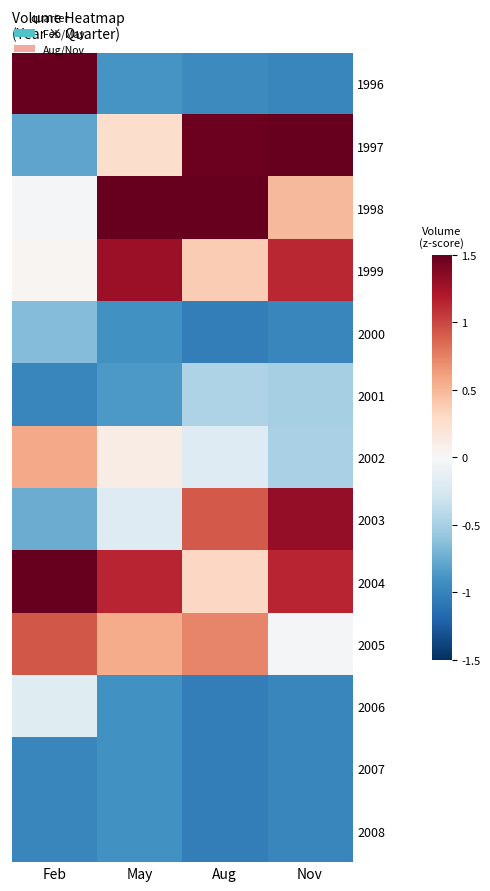

At which category is the sum across all series the highest?

Nov